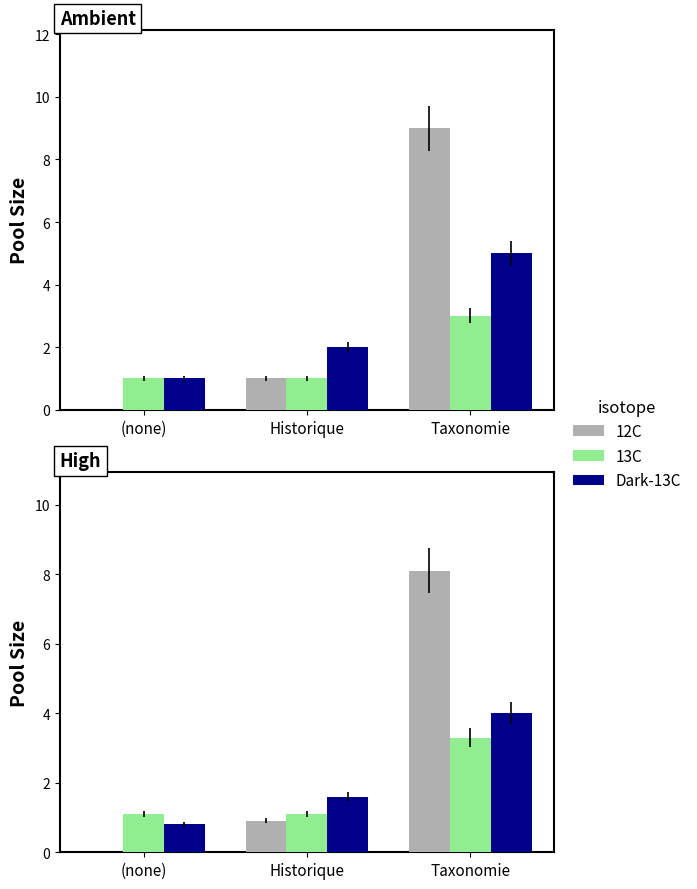

Which has a higher value, Historique or Taxonomie?

Taxonomie